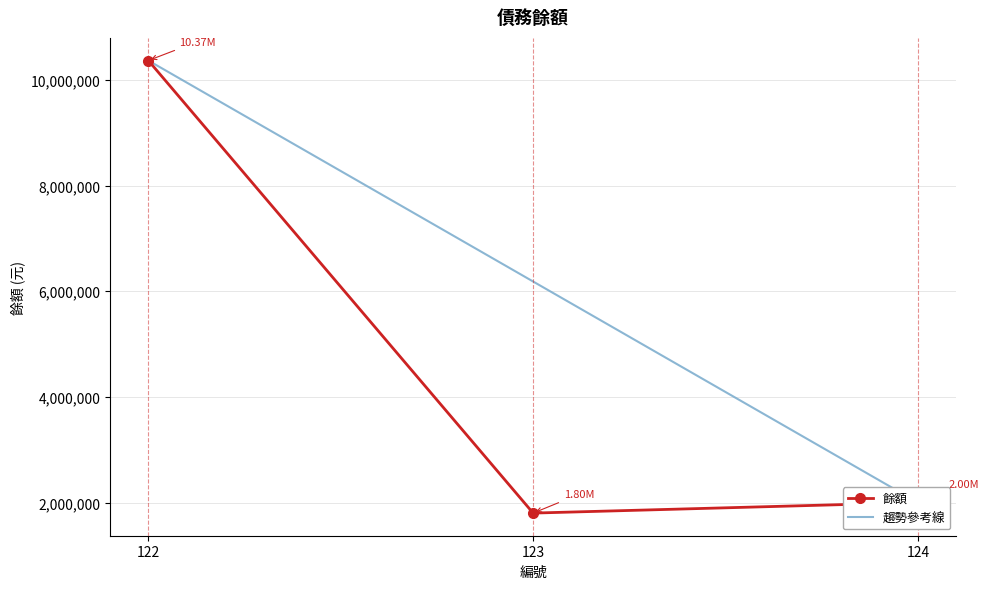

How many lines are shown in the chart?

2